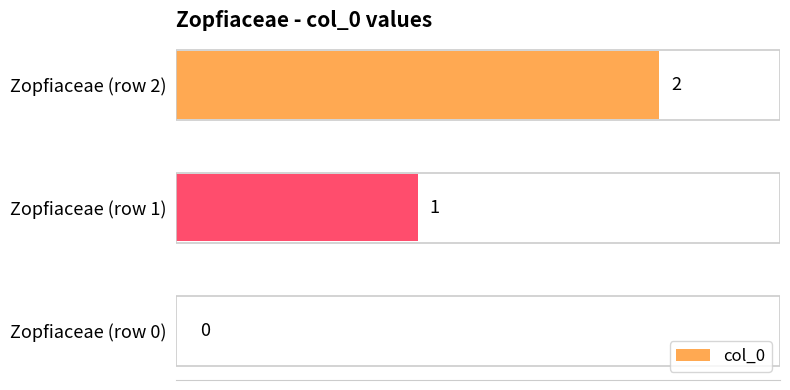

Which category has the highest value across all series?

Zopfiaceae (row 2)